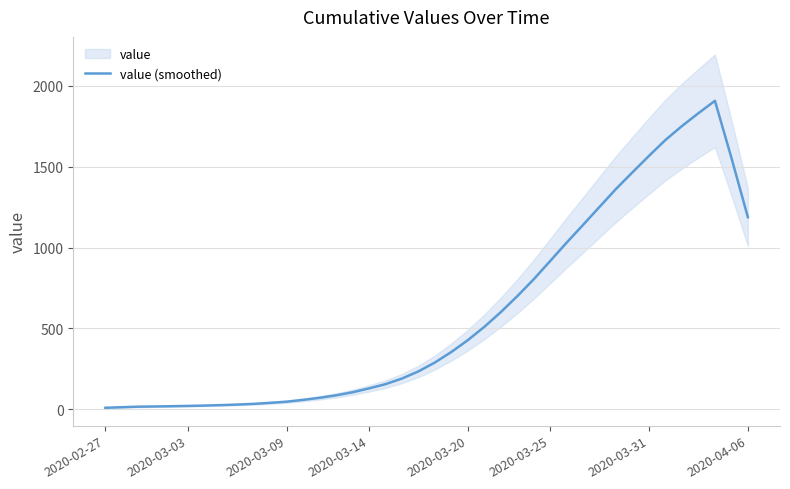

How many values are below 288?

20